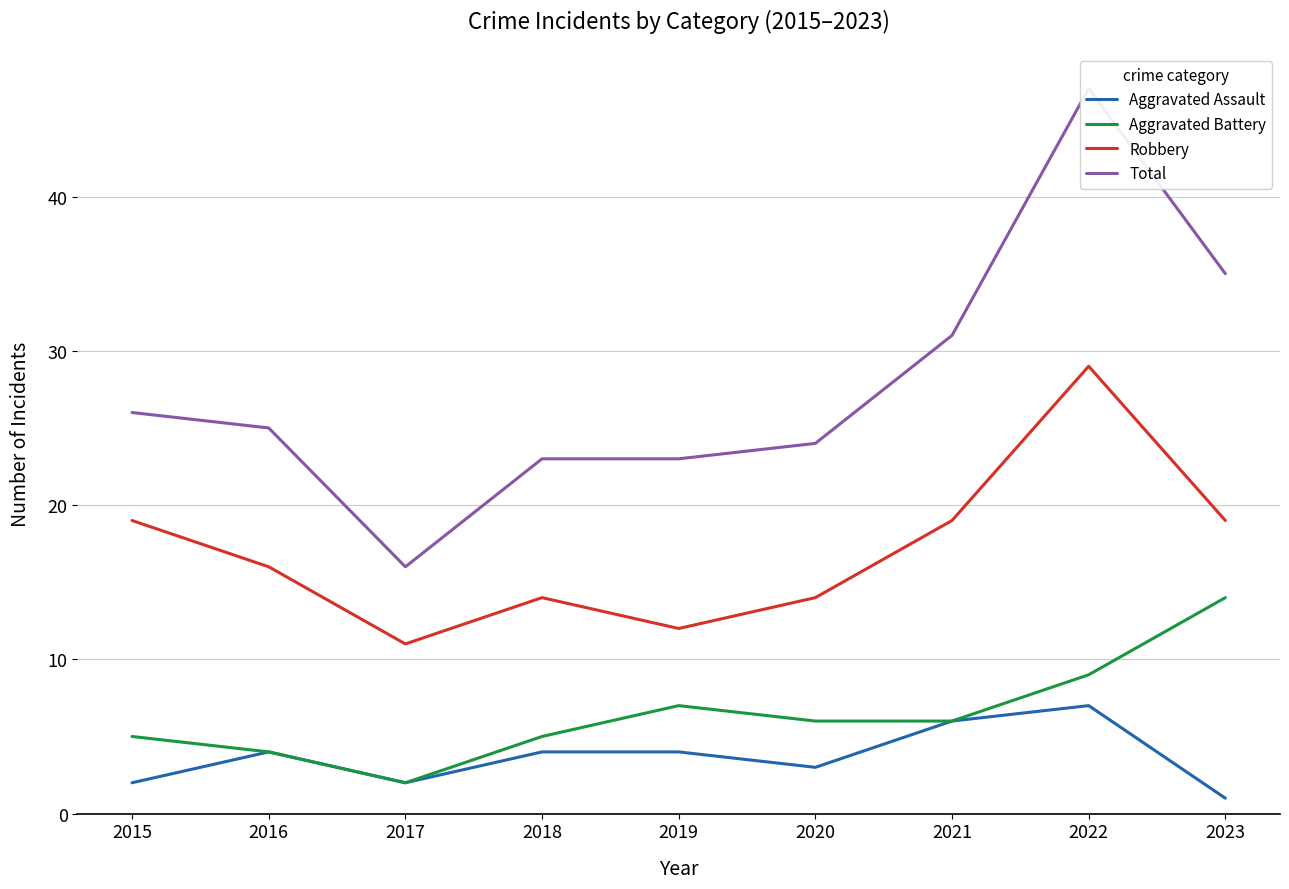

Reading left to right, extract all data points from this chart.

Aggravated Assault: 2	4	2	4	4	3	6	7	1
Aggravated Battery: 5	4	2	5	7	6	6	9	14
Robbery: 19	16	11	14	12	14	19	29	19
Total: 26	25	16	23	23	24	31	47	35